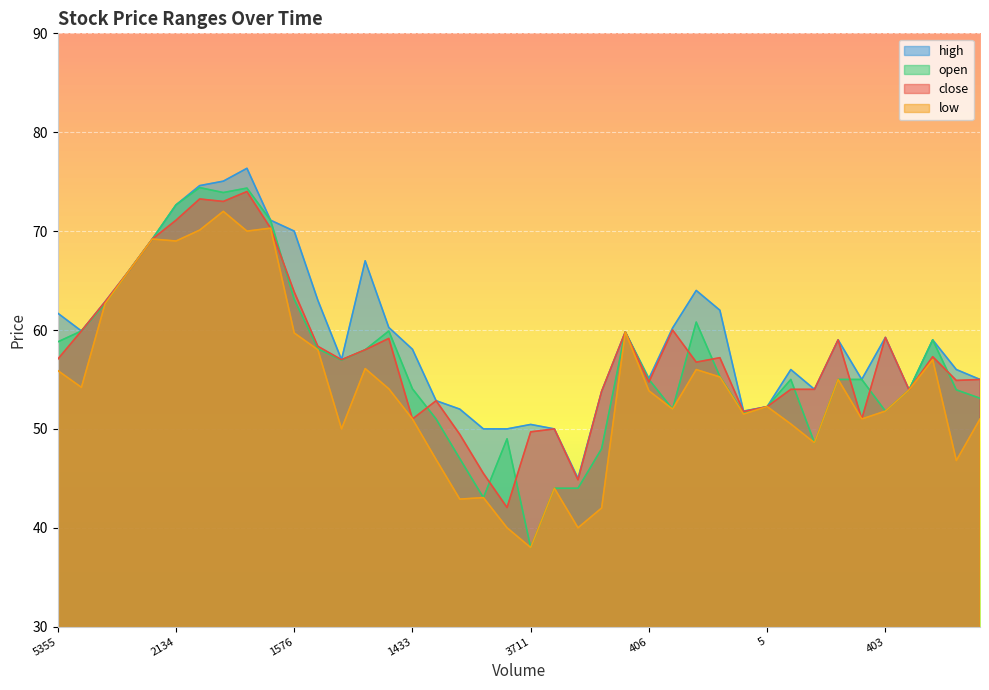

How many lines are shown in the chart?

4